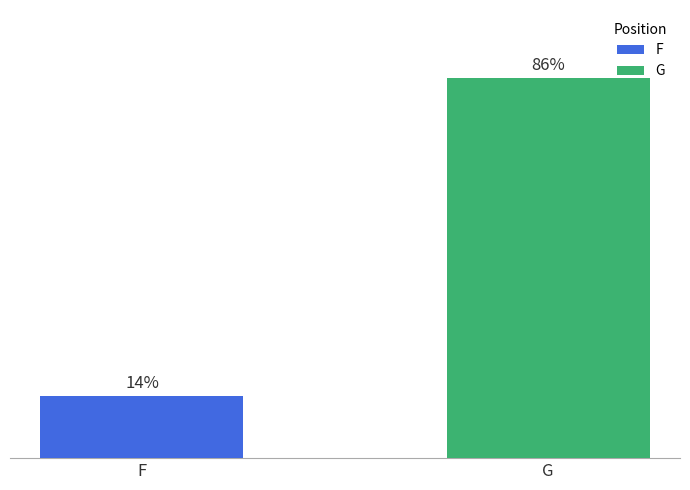

Rank the series by their average value, from lowest to highest.

F, G